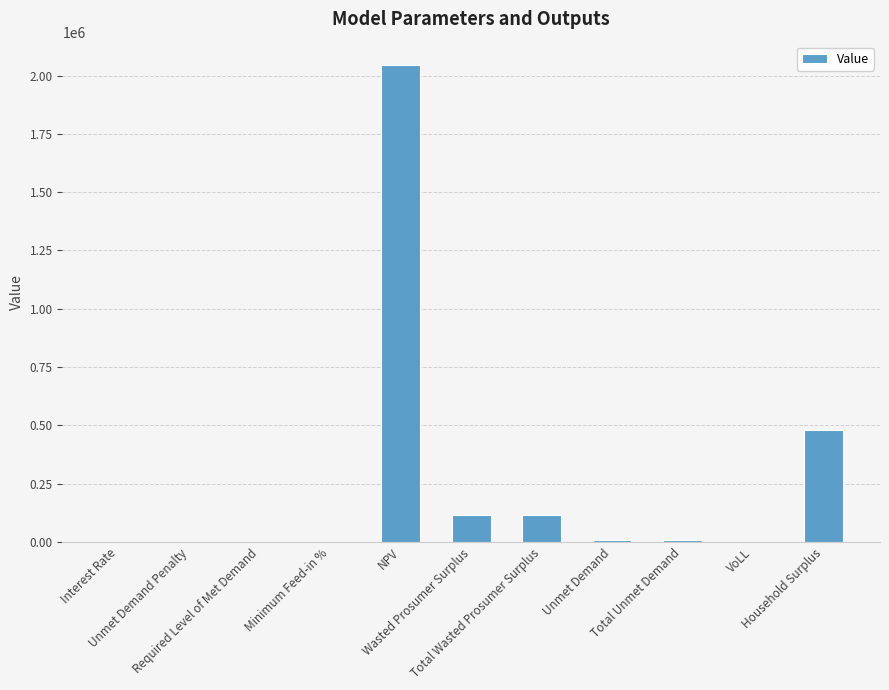

Which label corresponds to the largest value in the chart?

NPV